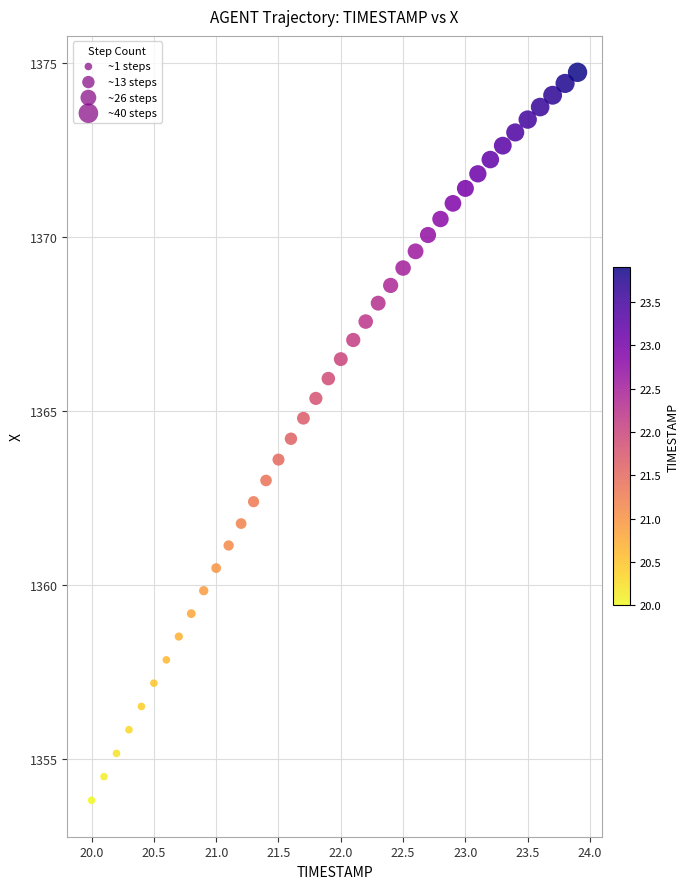

What is the range of X values (max minus min)?

3.9